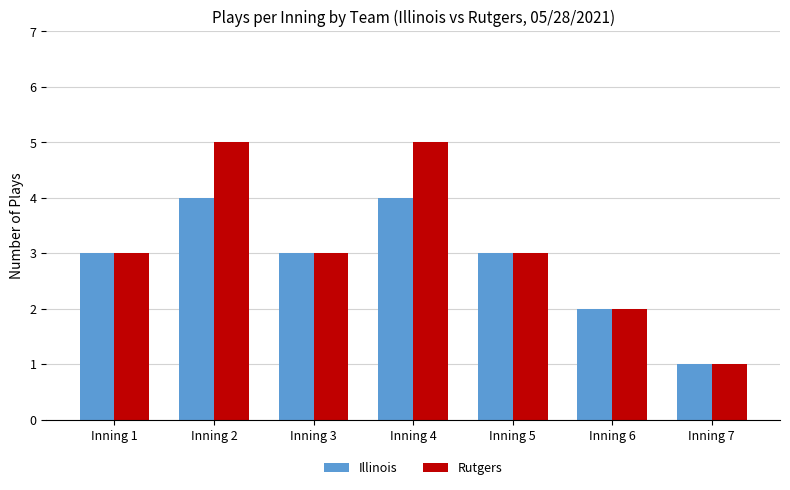

Which category has the lowest value across all series?

Inning 7